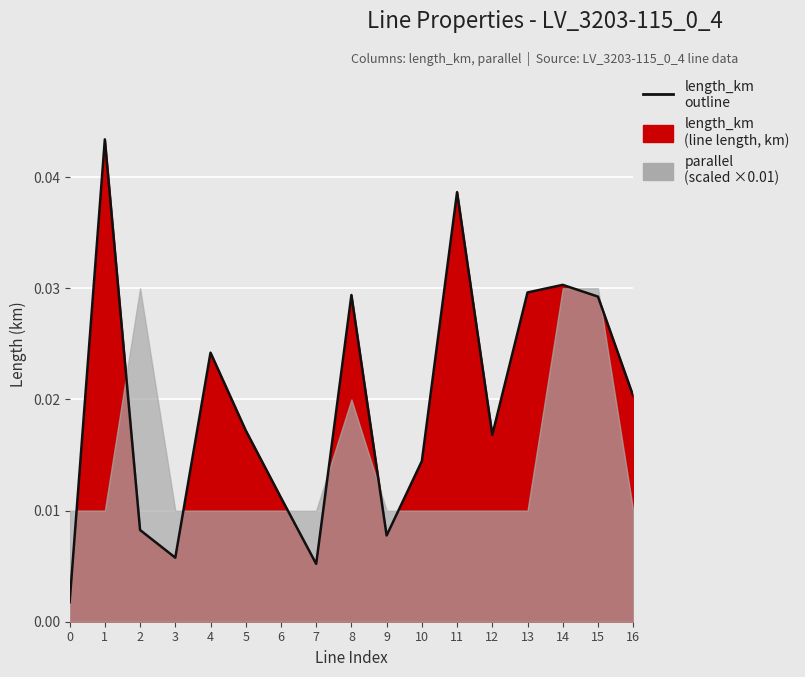

How many lines are shown in the chart?

1